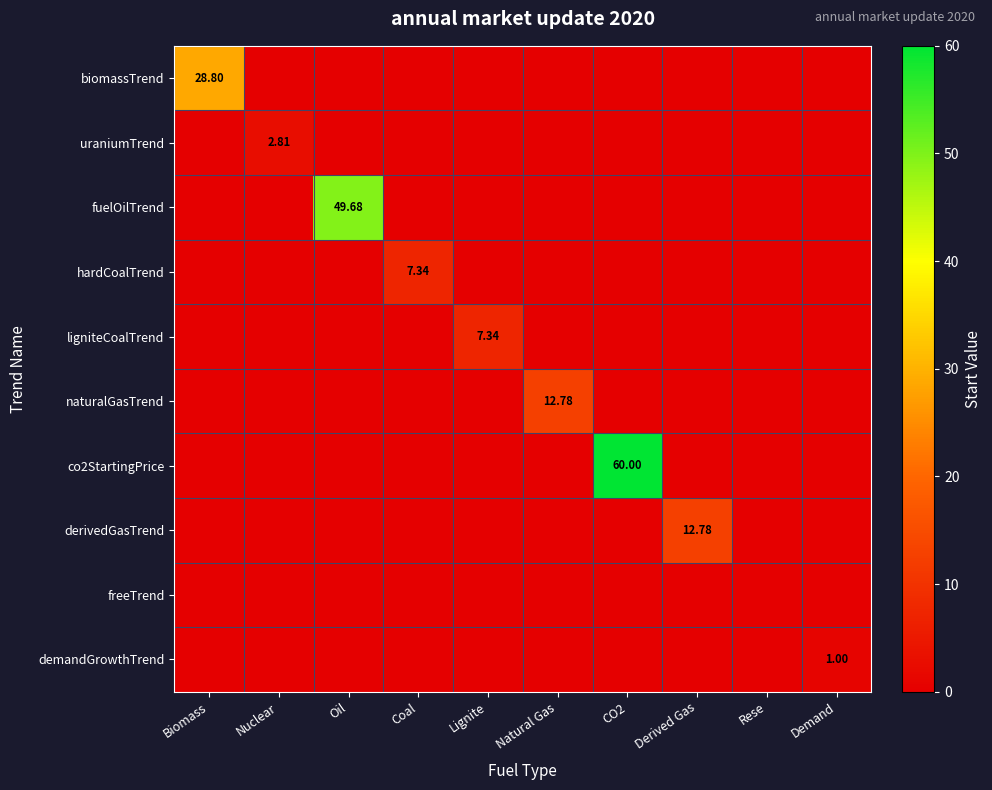

Is the value of ligniteCoalTrend at Oil greater than the value of demandGrowthTrend at Rese?

No